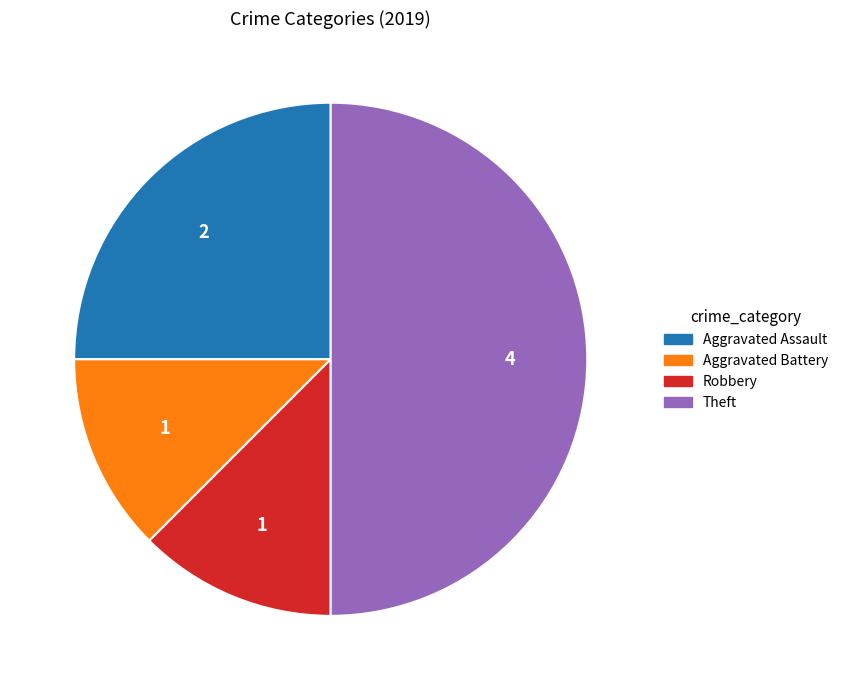

How many segments does this pie chart have?

4